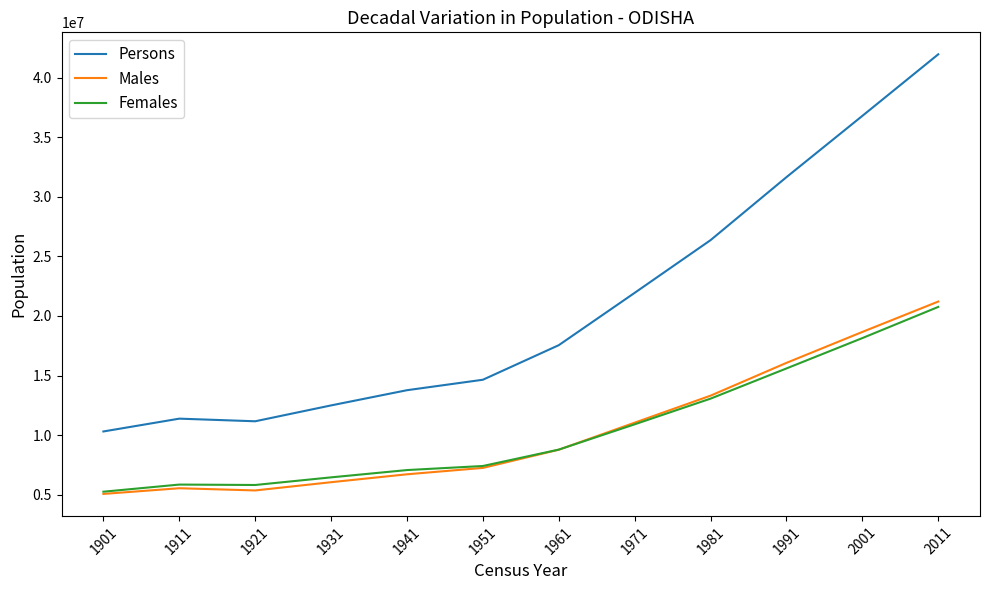

True or false: Males and Persons cross at least once.

False